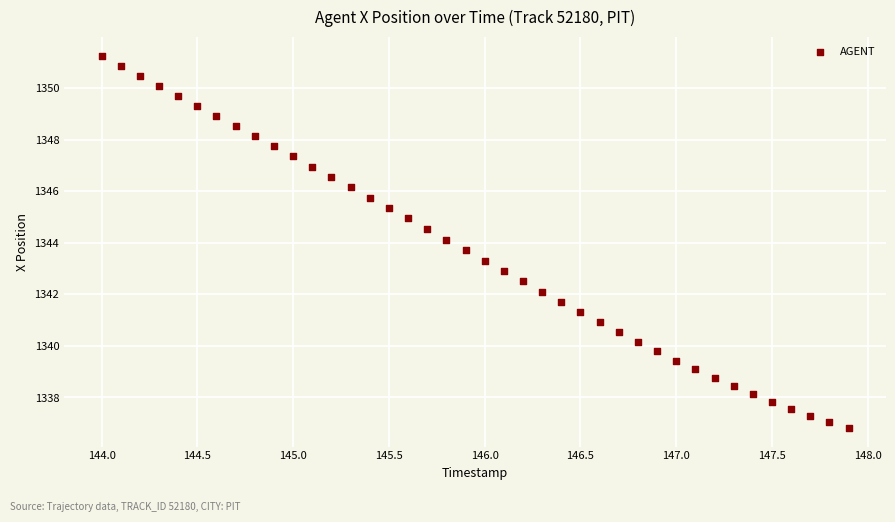

What is the range of Y values (max minus min)?

14.4